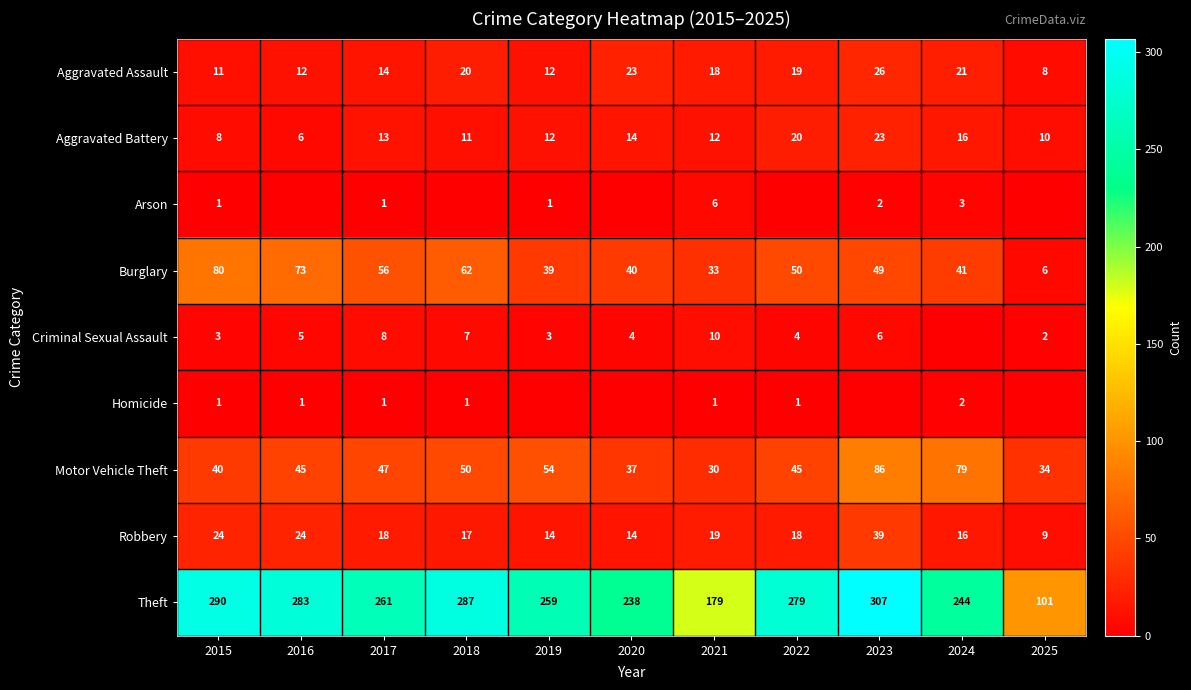

Is it true that Aggravated Battery equals 15 at 2018?

False